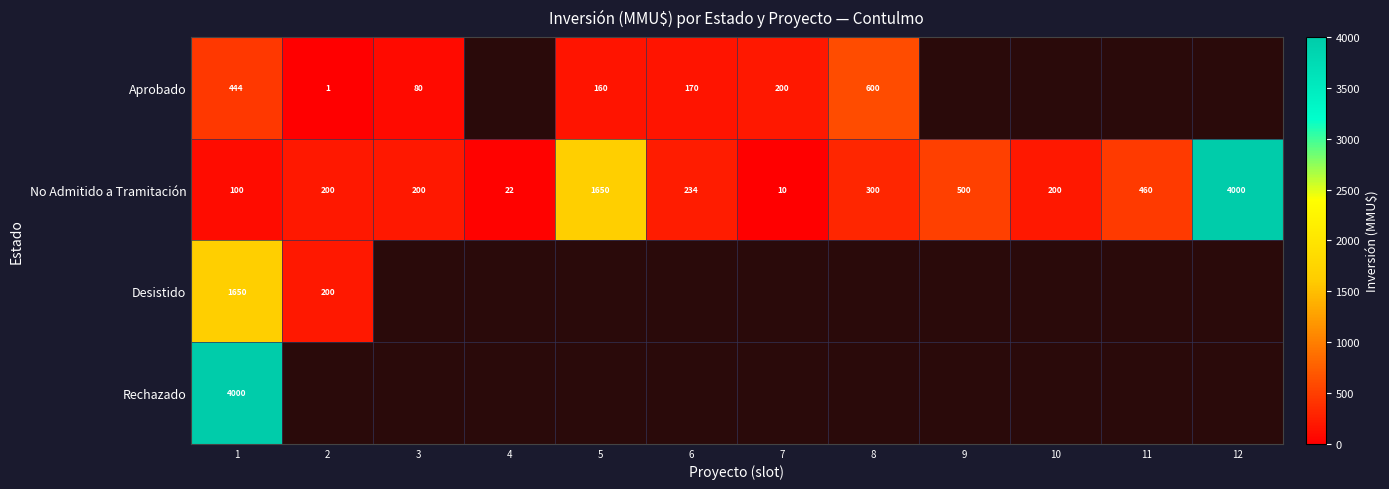

At which label does No Admitido a Tramitación first exceed 234?

5